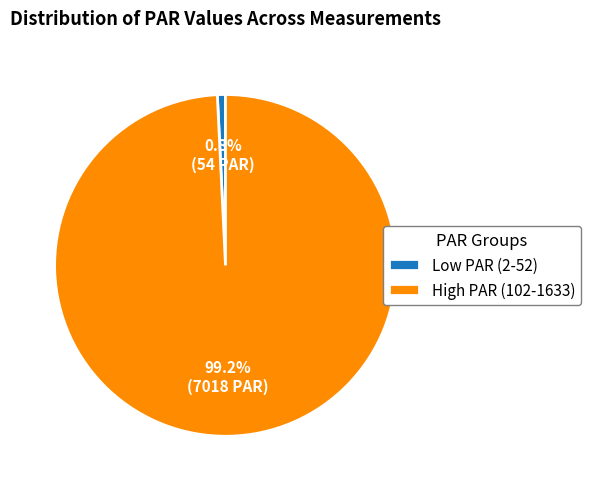

Which has a higher value, Low PAR (2-52) or High PAR (102-1633)?

High PAR (102-1633)